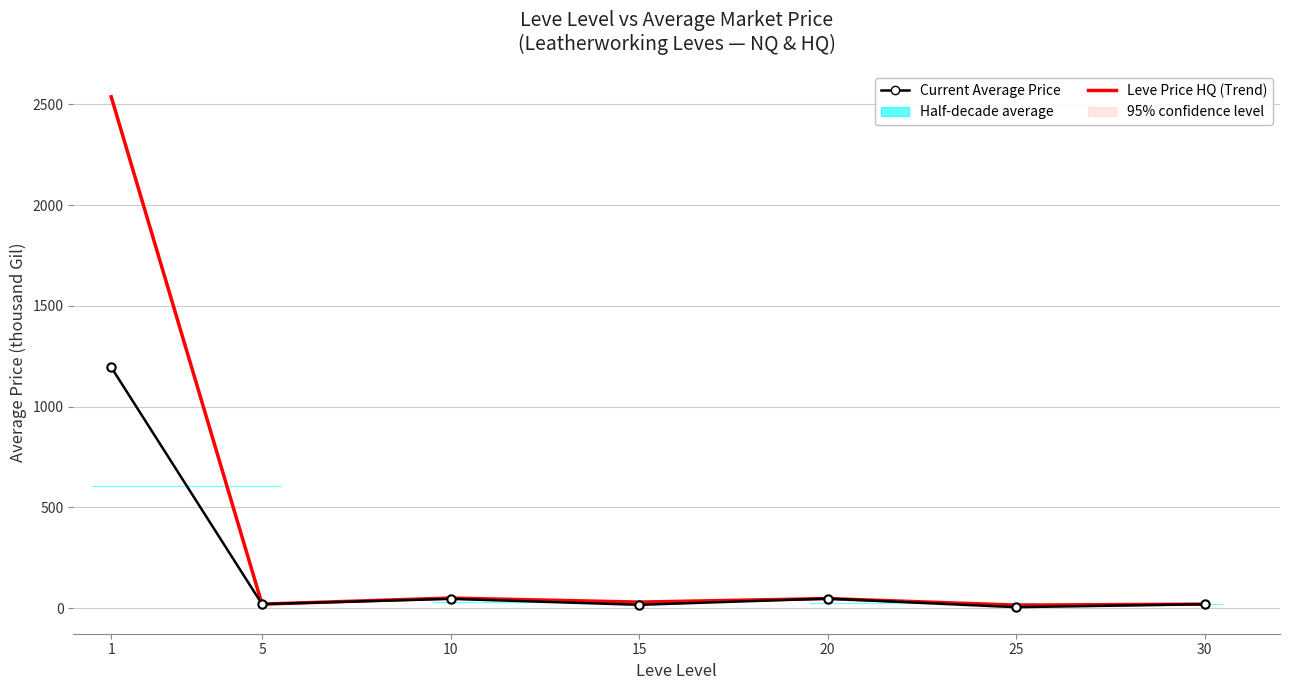

True or false: Leve Price HQ (Trend) and Current Average Price cross at least once.

False